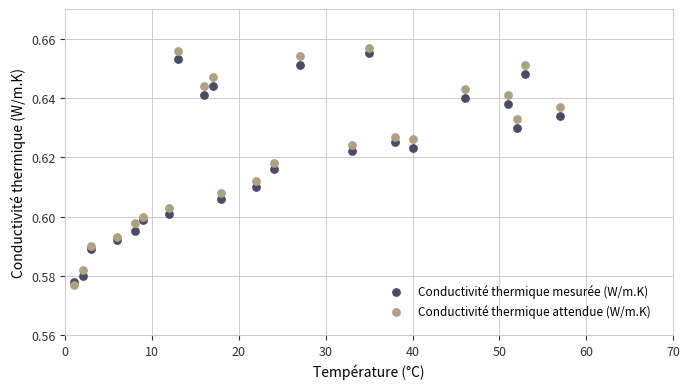

Which series contains the highest Y value?

Conductivité thermique attendue (W/m.K)